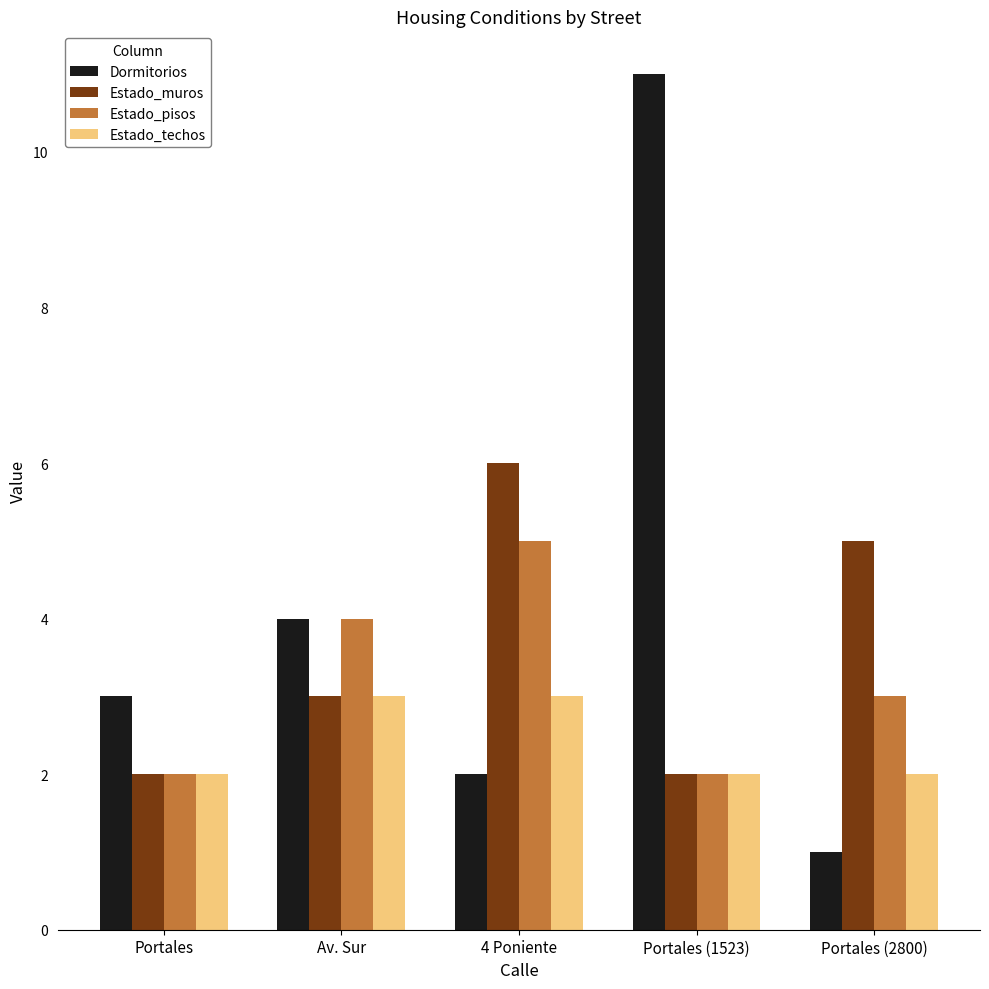

What position from the left is Portales?

1